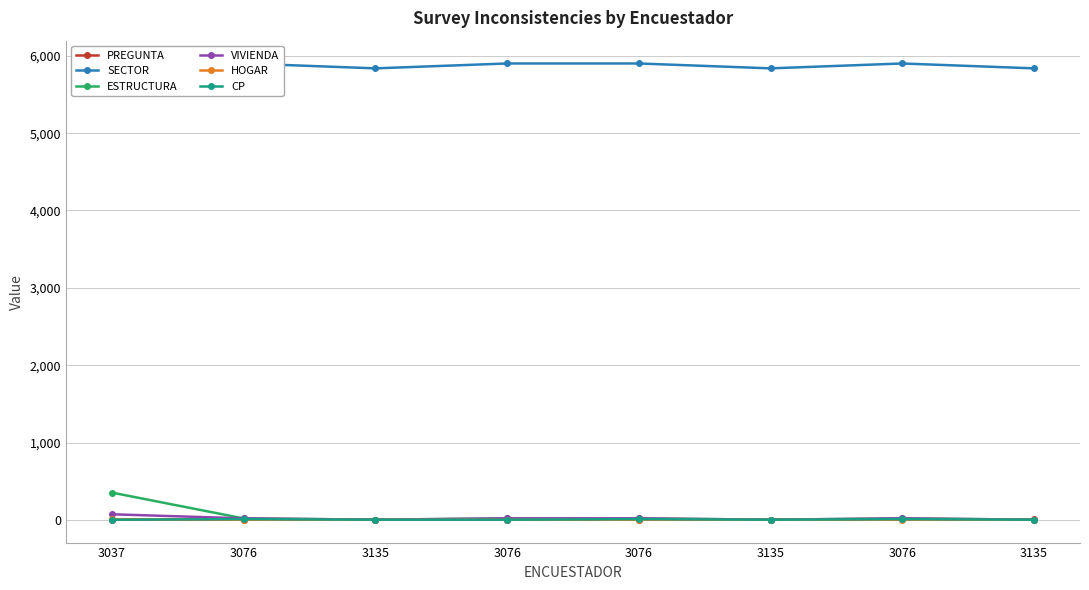

What value does the ESTRUCTURA series have at 3076?

18